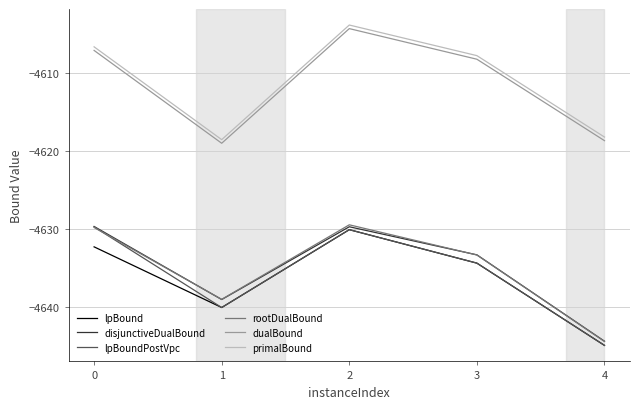

True or false: disjunctiveDualBound and dualBound cross at least once.

False